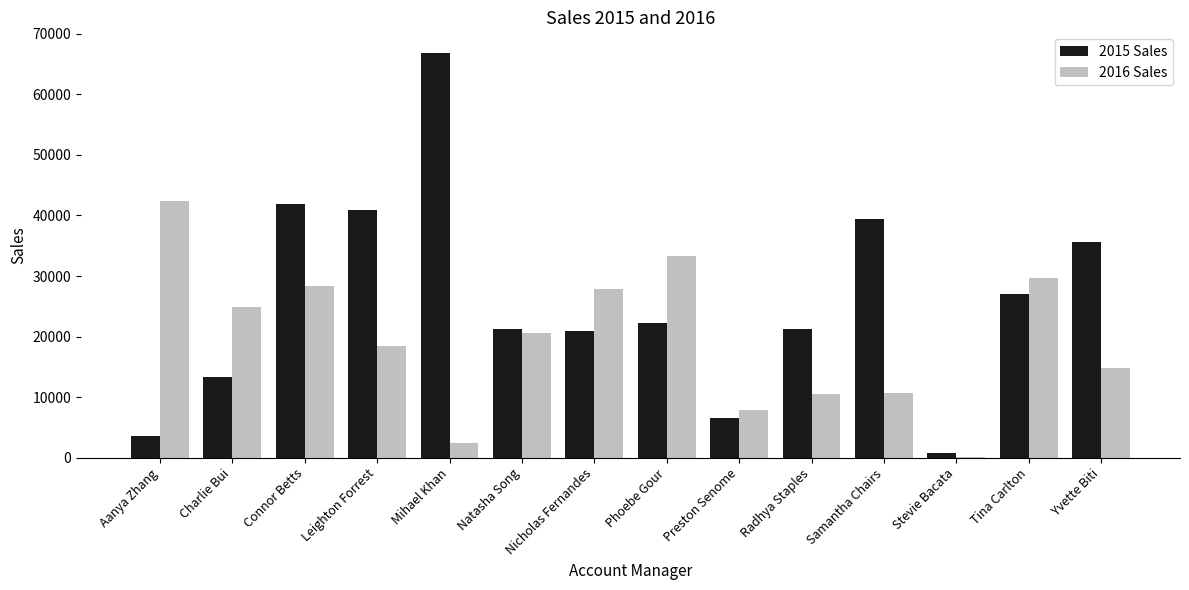

How many groups of bars are there?

14